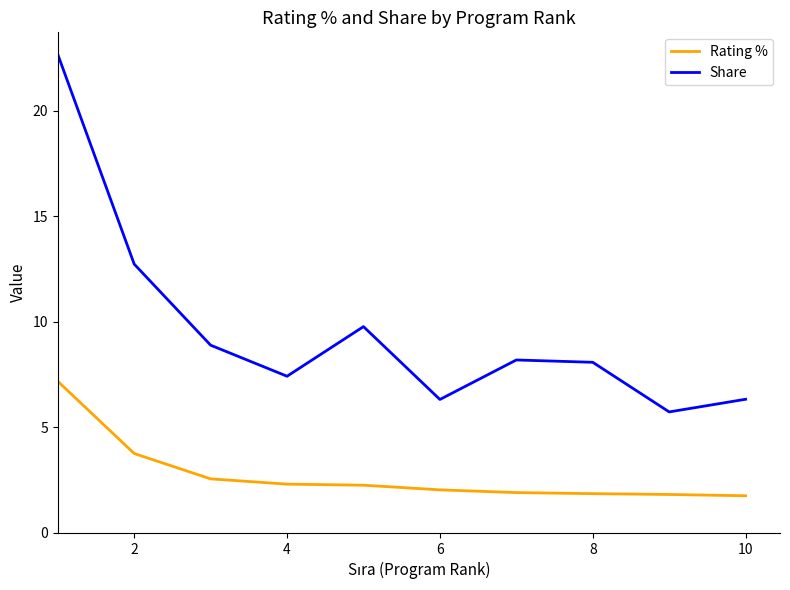

Which series has the largest total across all categories?

Share